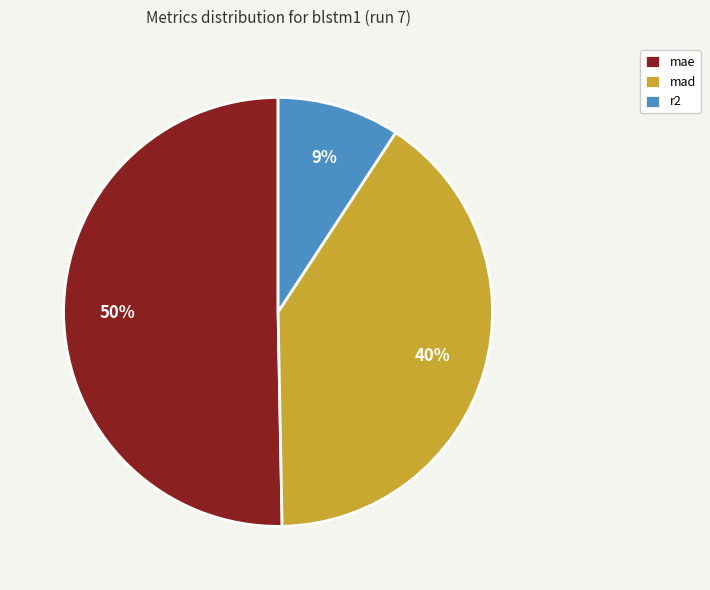

Count the number of slices in the pie.

3